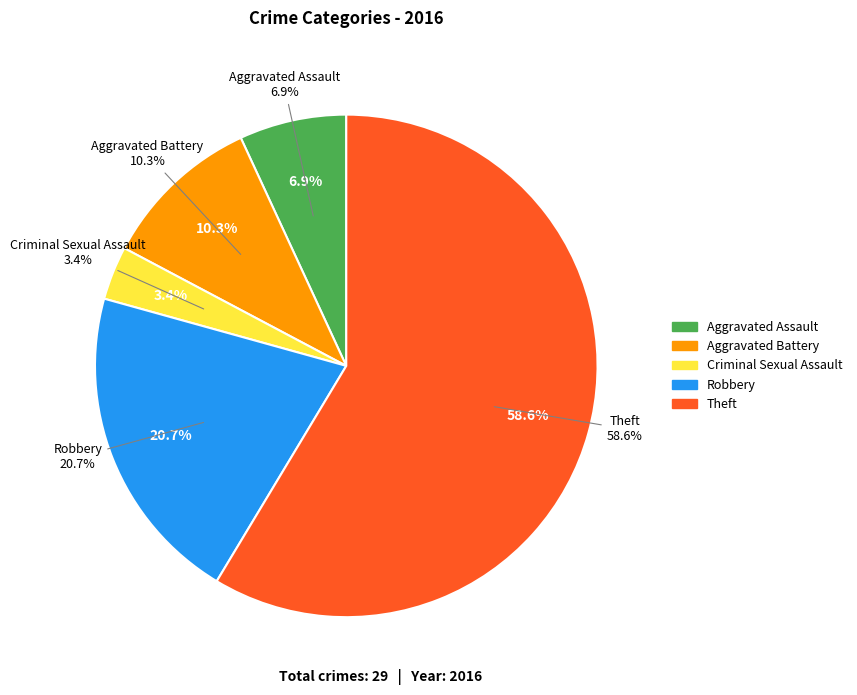

Count the number of slices in the pie.

5